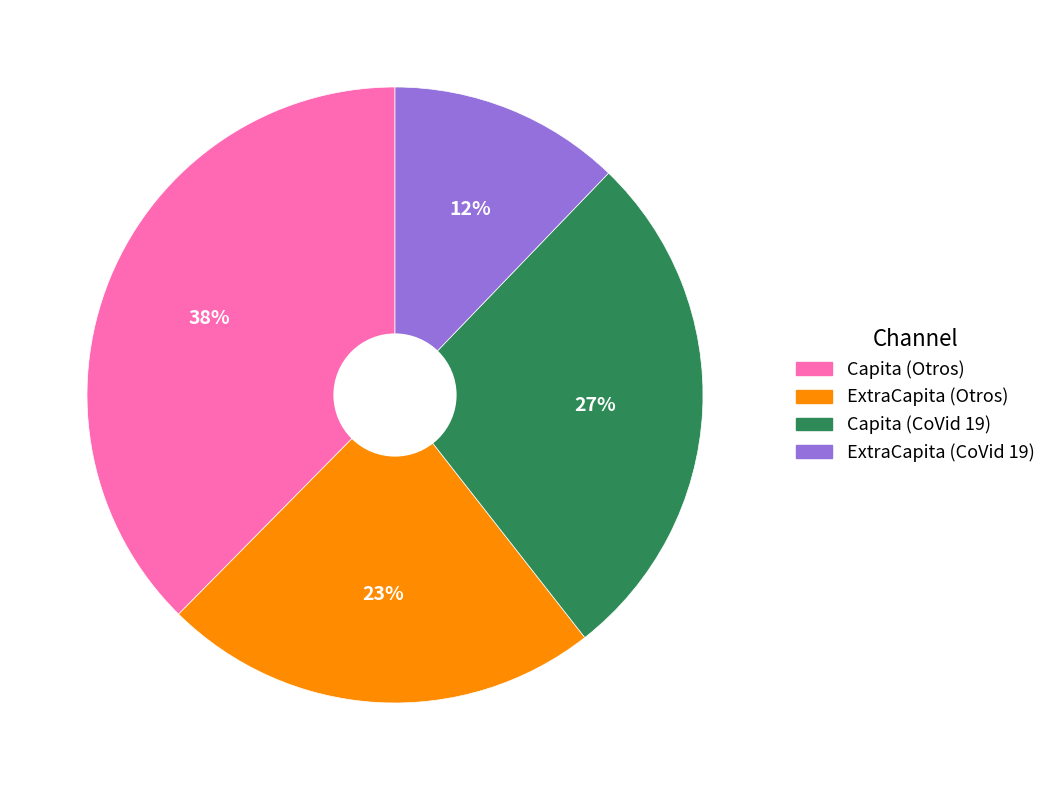

Is there a majority slice in this chart?

No